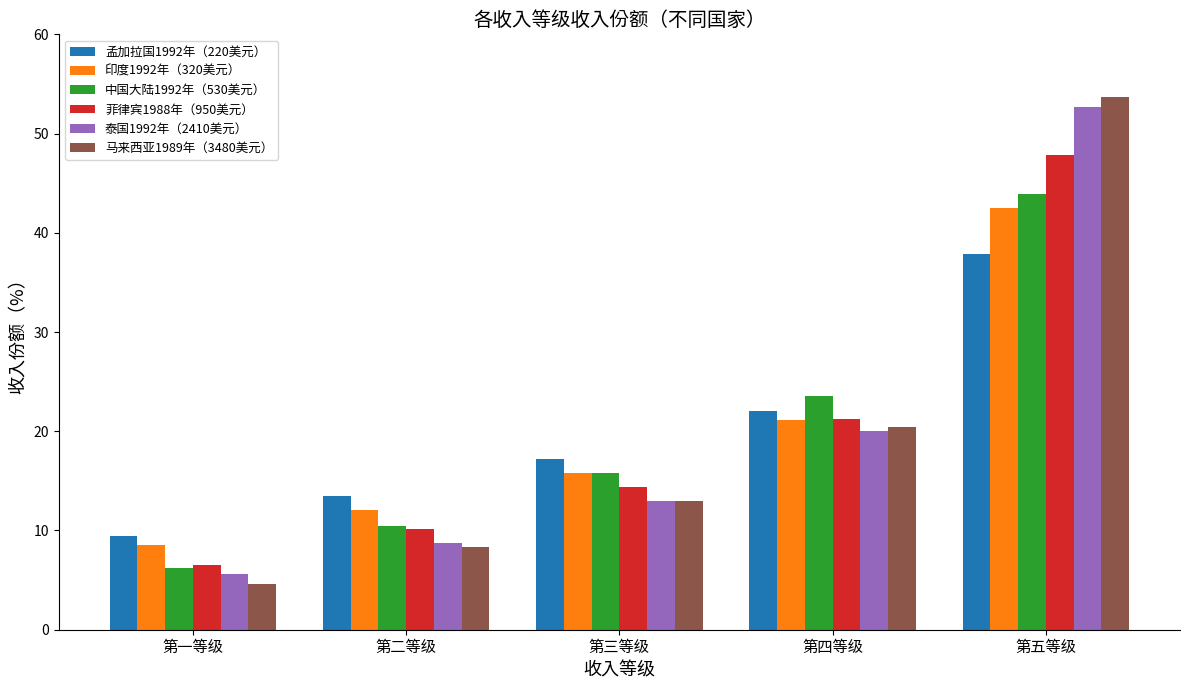

Reading right to left, list all the values displayed in this chart.

孟加拉国1992年（220美元）: 37.9	22.0	17.2	13.5	9.4
印度1992年（320美元）: 42.5	21.1	15.8	12.1	8.5
中国大陆1992年（530美元）: 43.9	23.6	15.8	10.5	6.2
菲律宾1988年（950美元）: 47.8	21.2	14.4	10.1	6.5
泰国1992年（2410美元）: 52.7	20.0	13.0	8.7	5.6
马来西亚1989年（3480美元）: 53.7	20.4	13.0	8.3	4.6